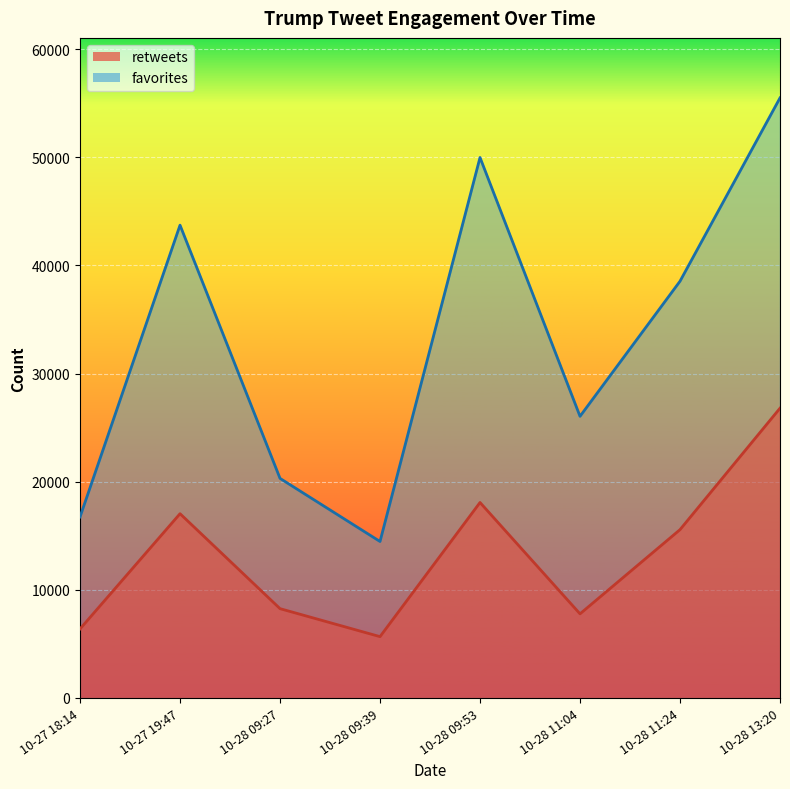

Count the number of categories in the chart.

8